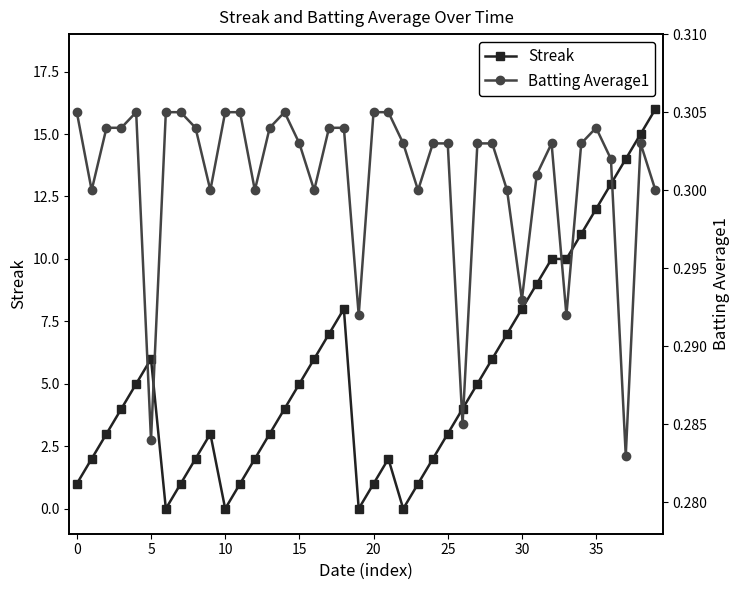

Which has a higher value, 23 or 24?

24